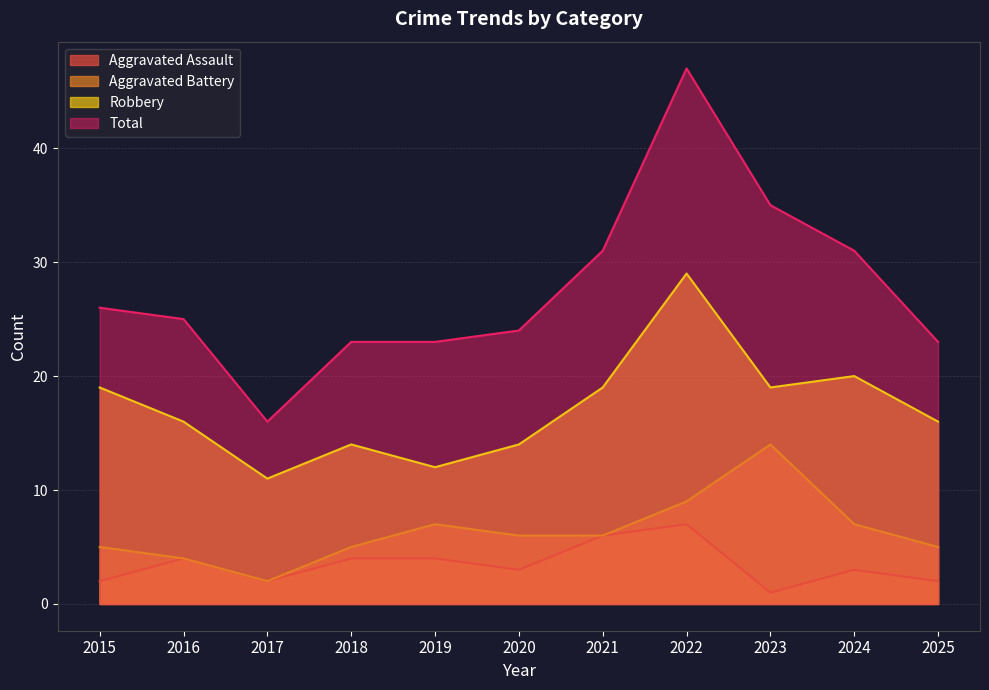

Which series has the largest range (max minus min)?

Total